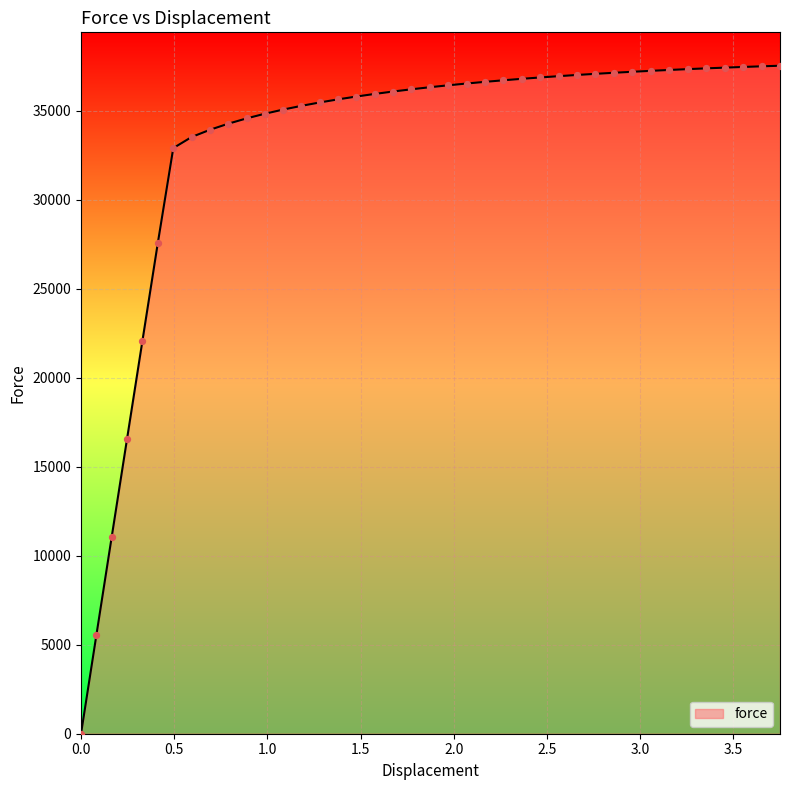

What is the difference between the maximum and minimum values?

37536.0